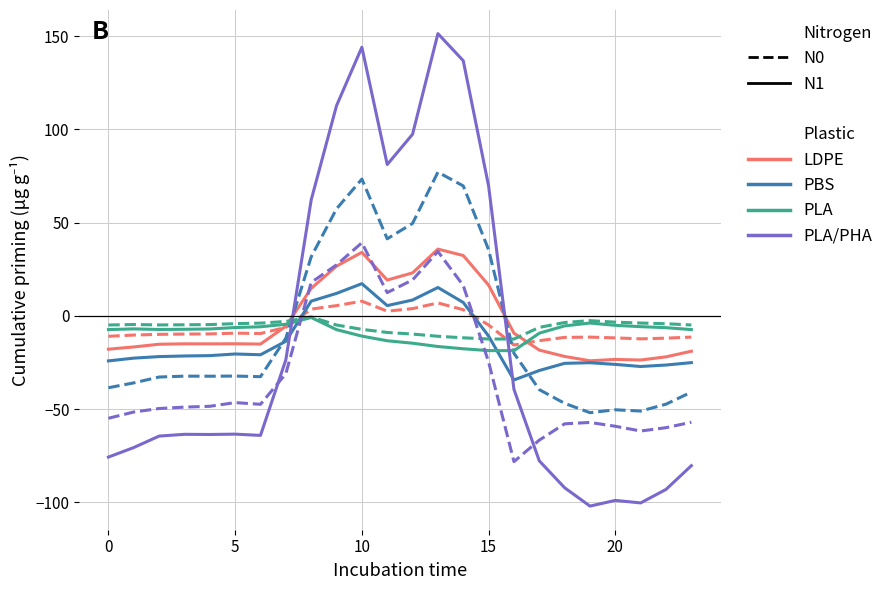

What is the greatest value displayed?

151.3